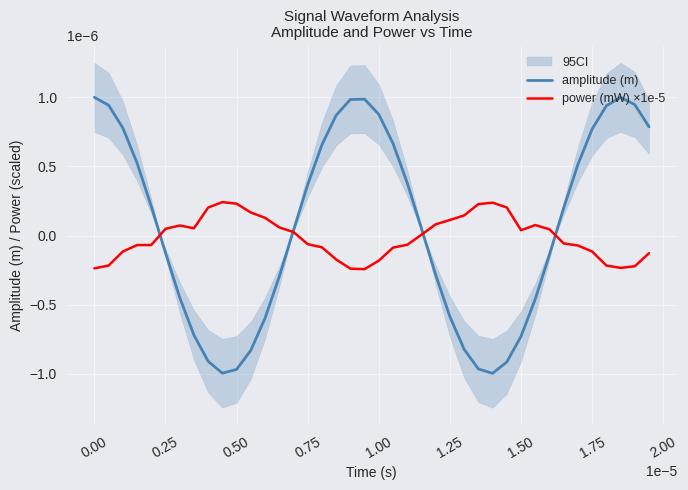

What are all the series names shown in the legend?

amplitude (m), power (mW) ×1e-5